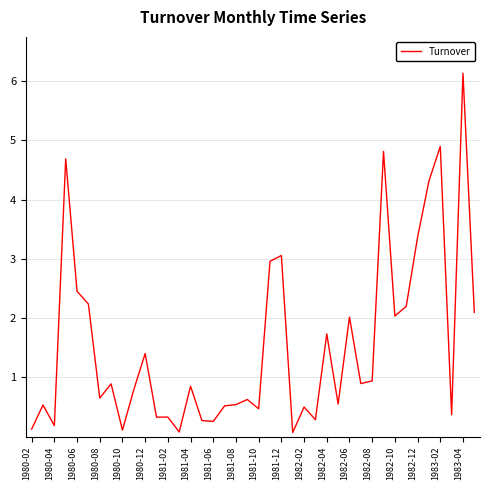

Does the chart display data point markers on the line(s)?

No